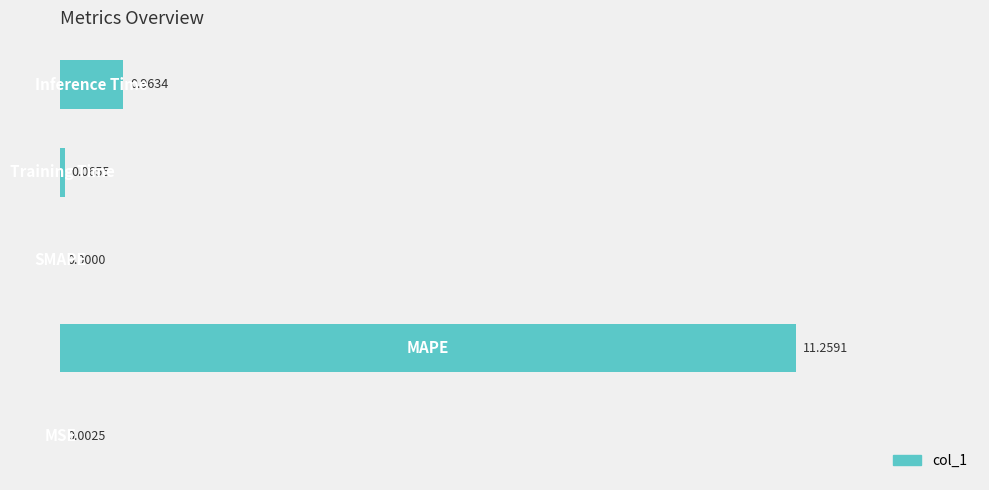

Count the number of values greater than 0.

4